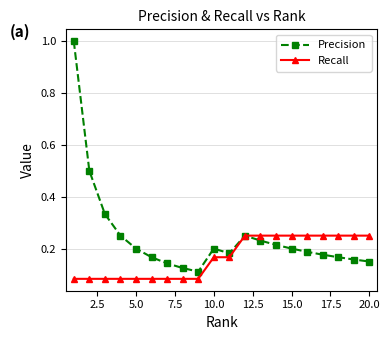

What is the maximum value shown in the chart?

1.0